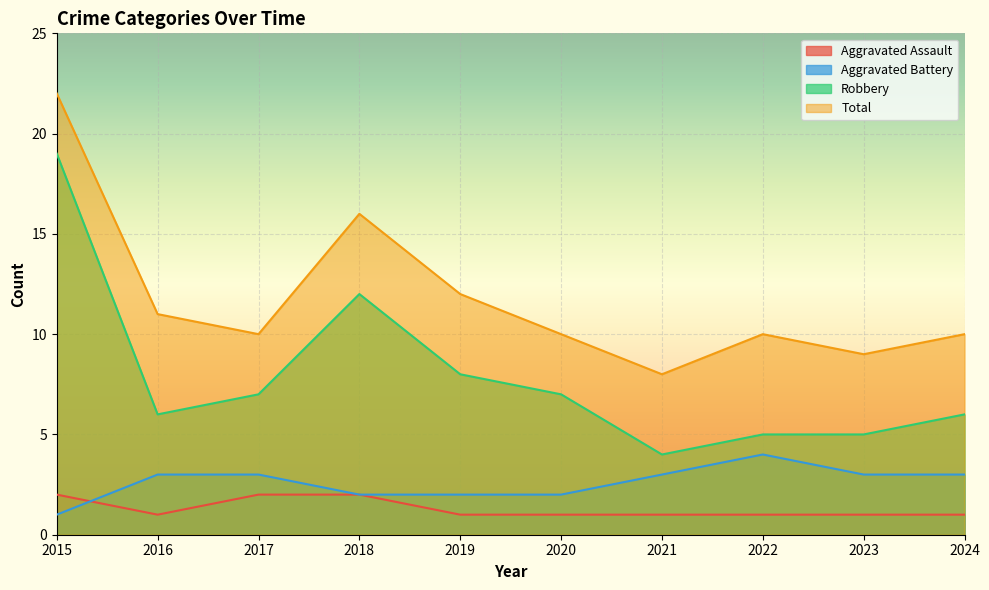

Count the Aggravated Assault values in the range 1 to 2.

10